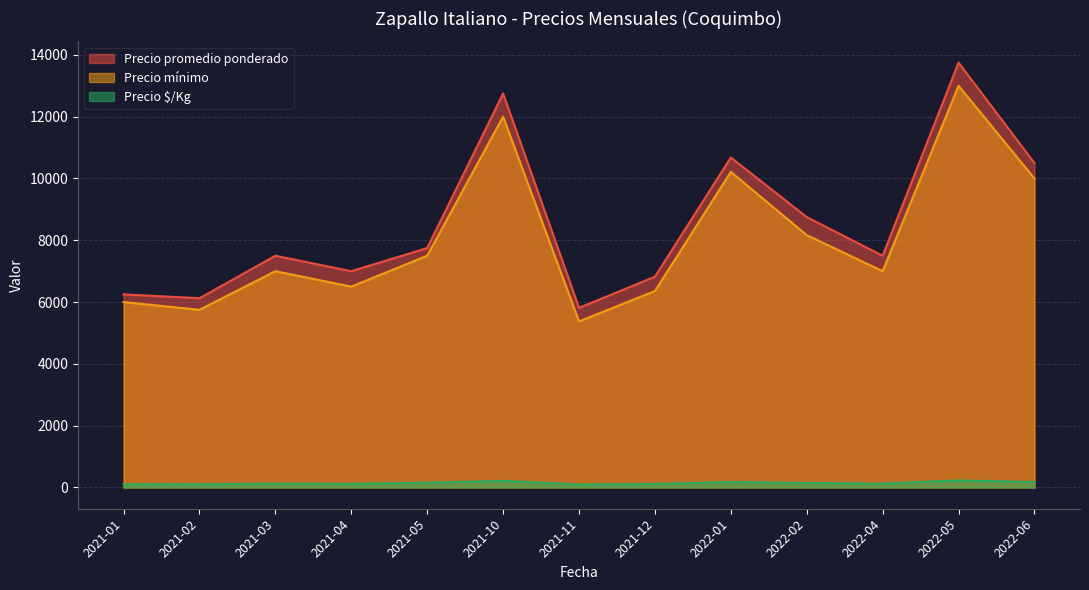

What is the spread (max minus min) of values at 2021-05?

7595.0